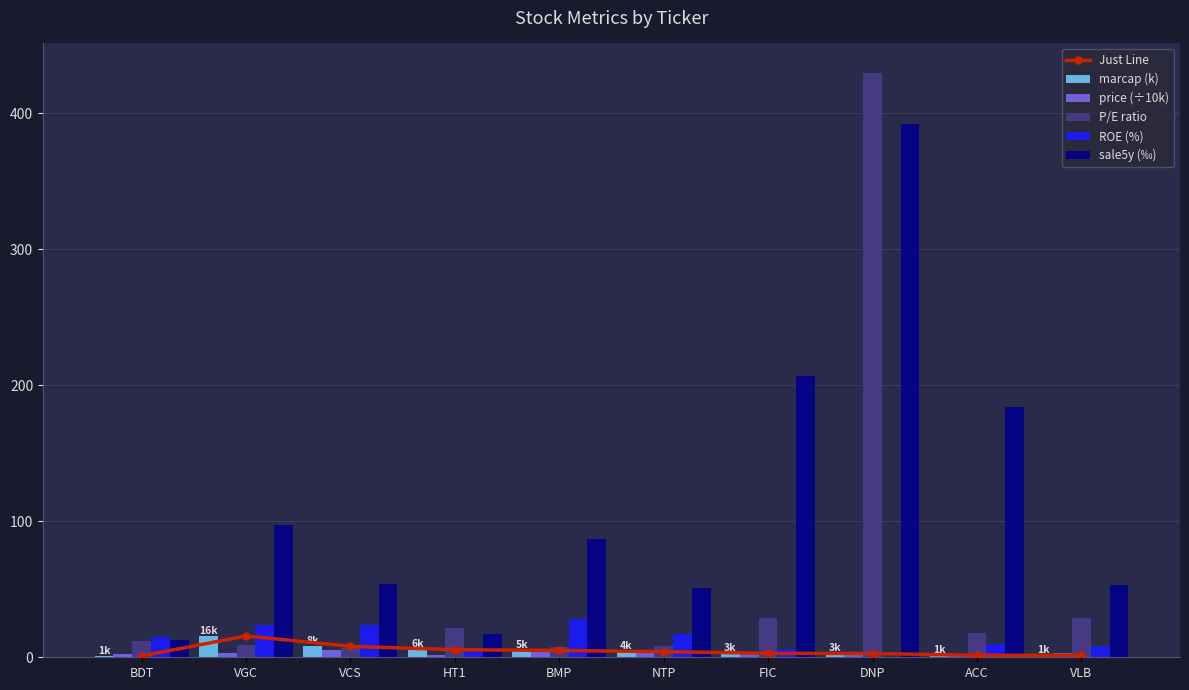

Which series has the largest total across all categories?

sale5y (‰)